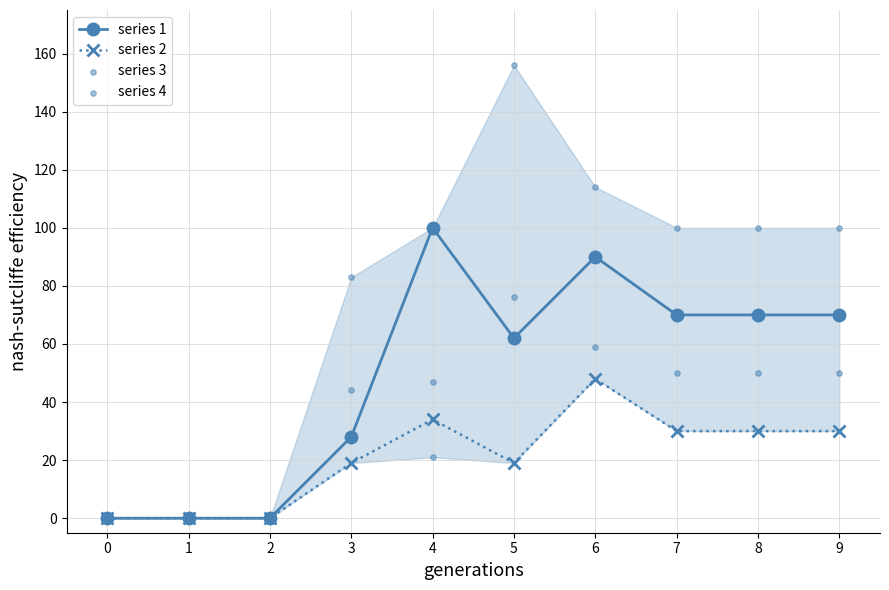

What are all the series names shown in the legend?

series 1, series 2, series 3, series 4